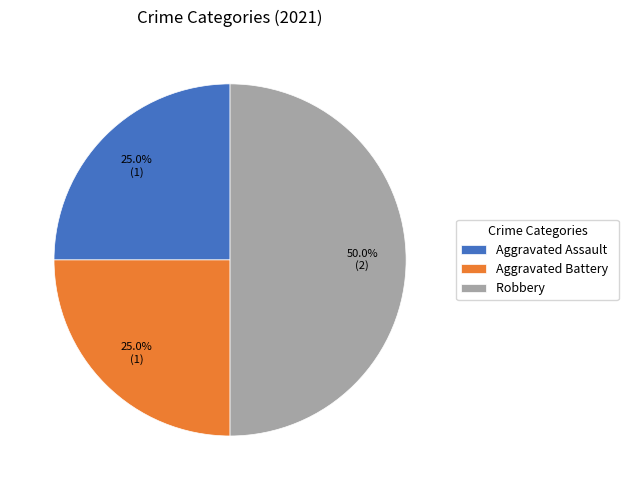

What percentage is NOT represented by Aggravated Assault?

75.0%